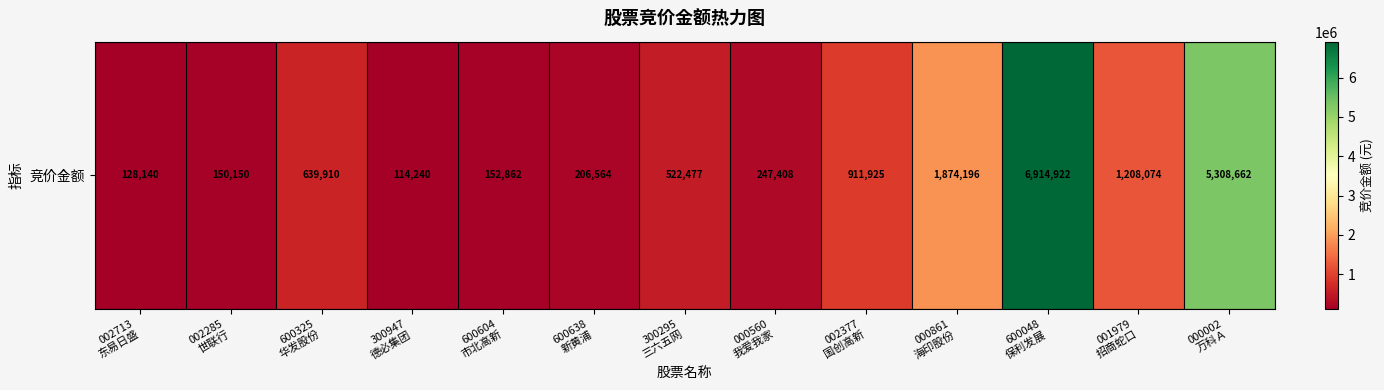

Count the number of categories in the chart.

13